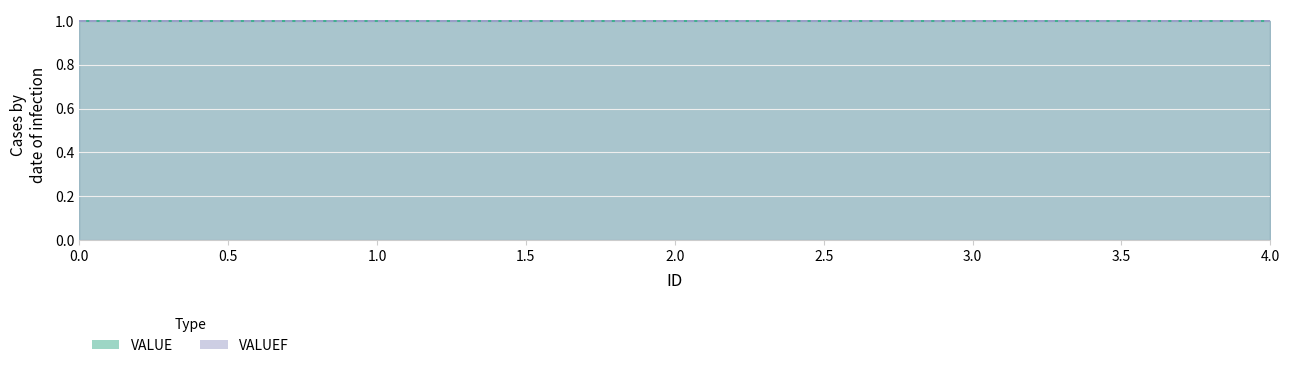

Does the chart have visible grid lines?

Yes